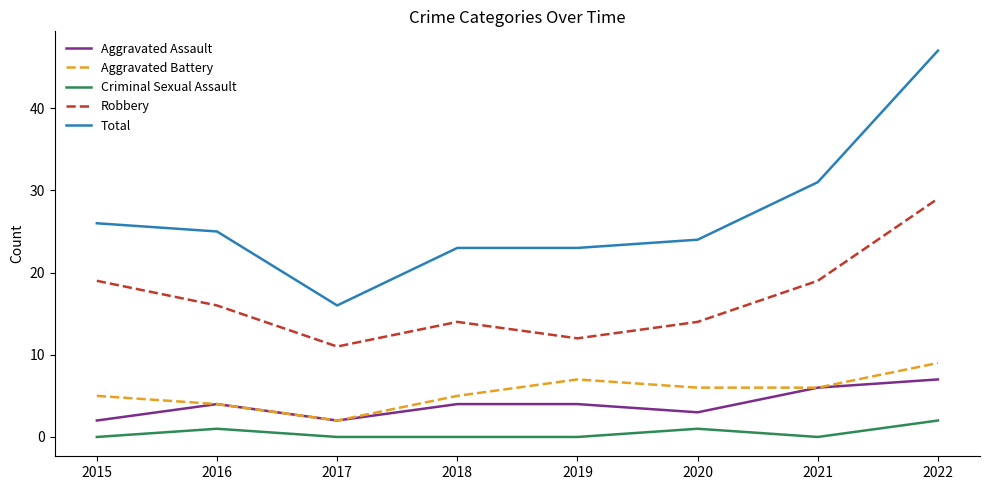

What is the sum of all Aggravated Assault values?

32